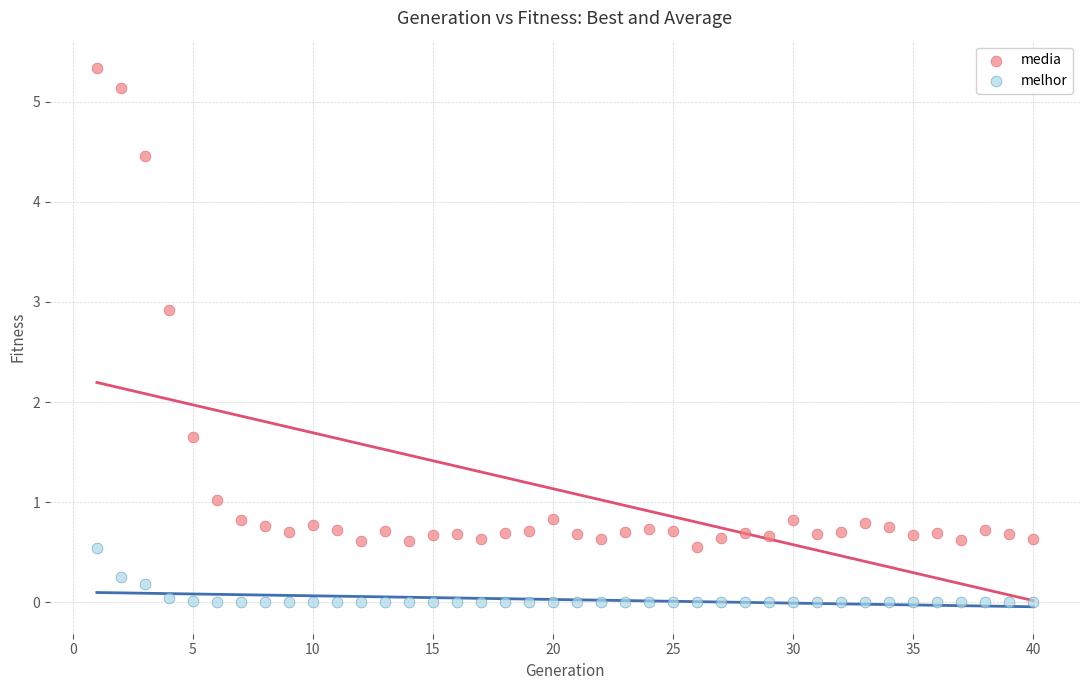

Which series contains the lowest Y value?

melhor